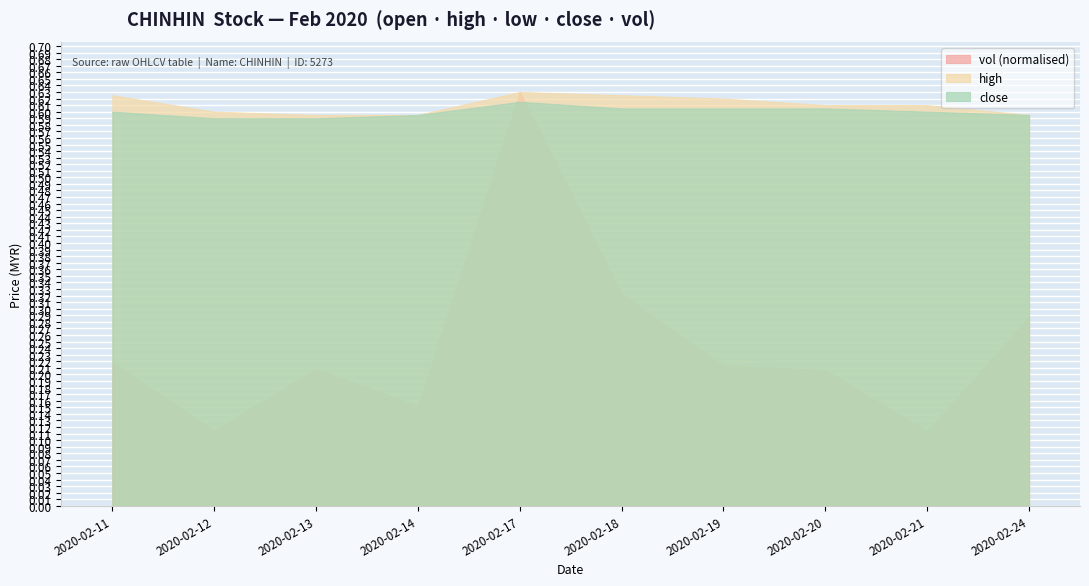

Which series has the widest spread of values?

vol (normalised)